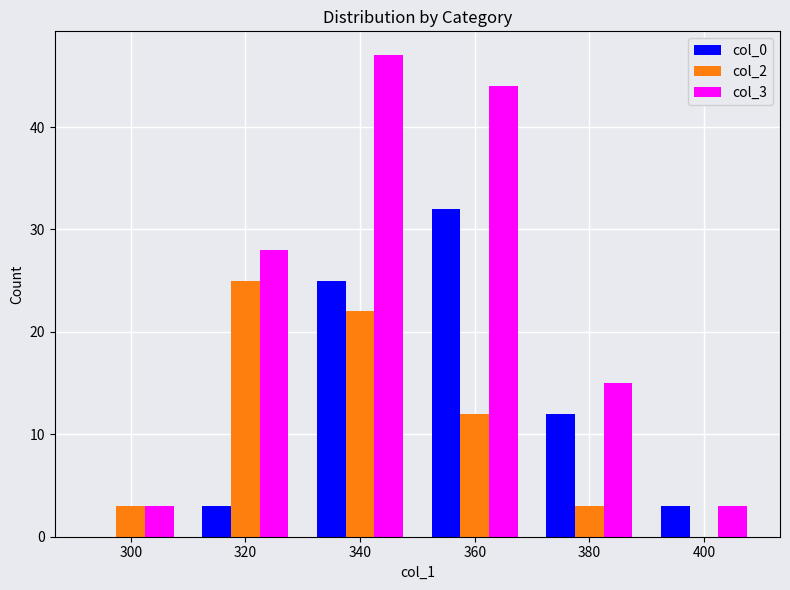

Which series has the largest total across all categories?

col_3